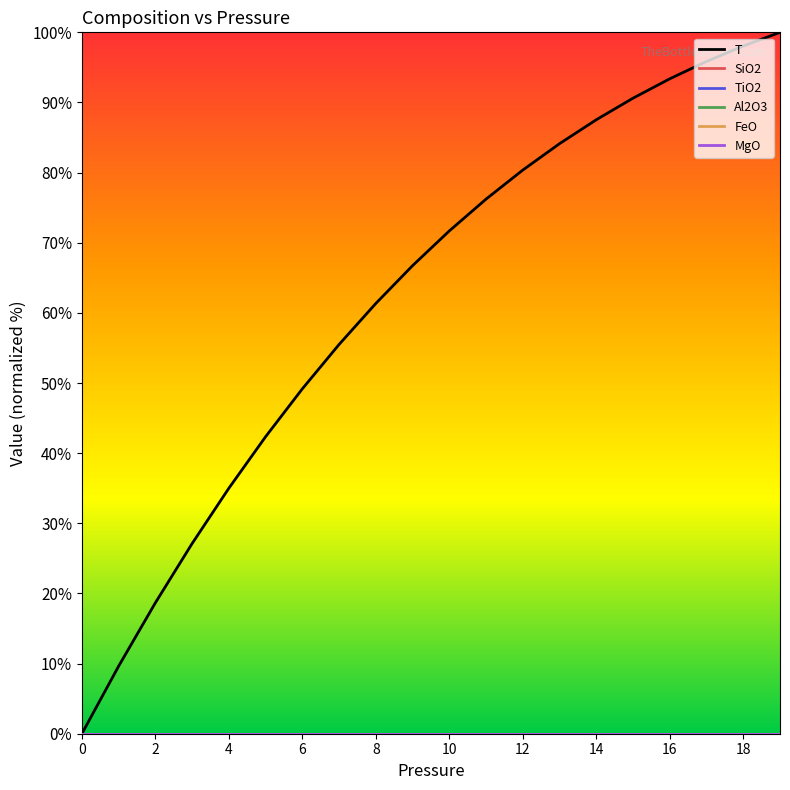

Does the chart have visible grid lines?

No